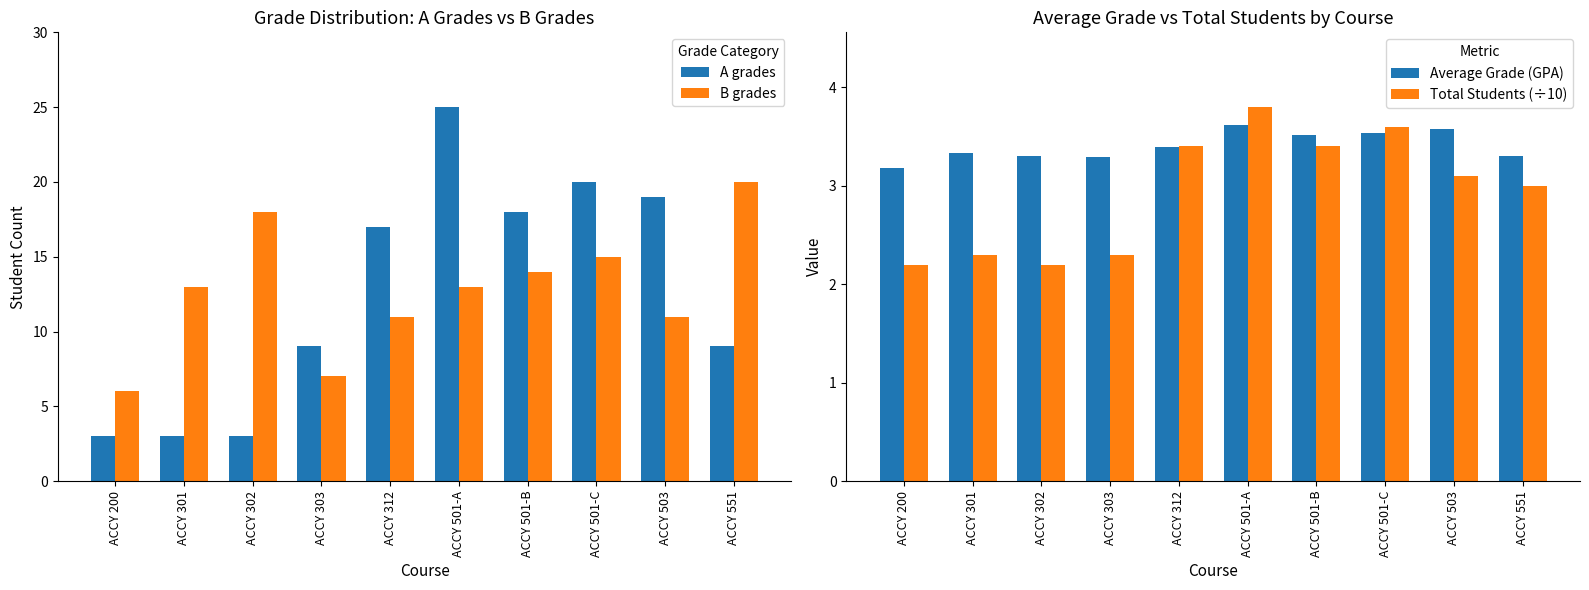

Rank the series at ACCY 302 from highest to lowest value.

B grades, Average Grade (GPA), A grades, Total Students (÷10)